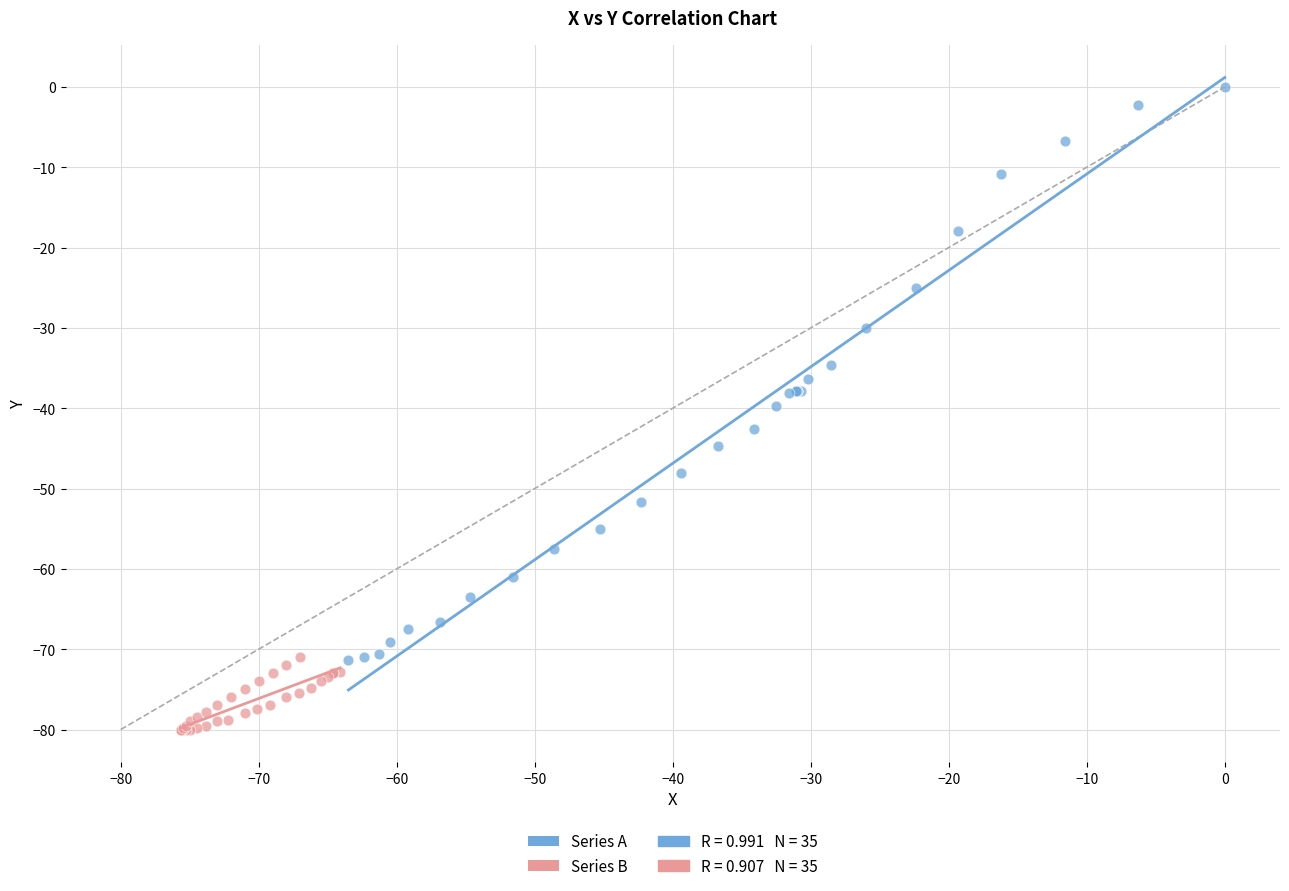

Which series reaches the maximum Y coordinate?

Series A